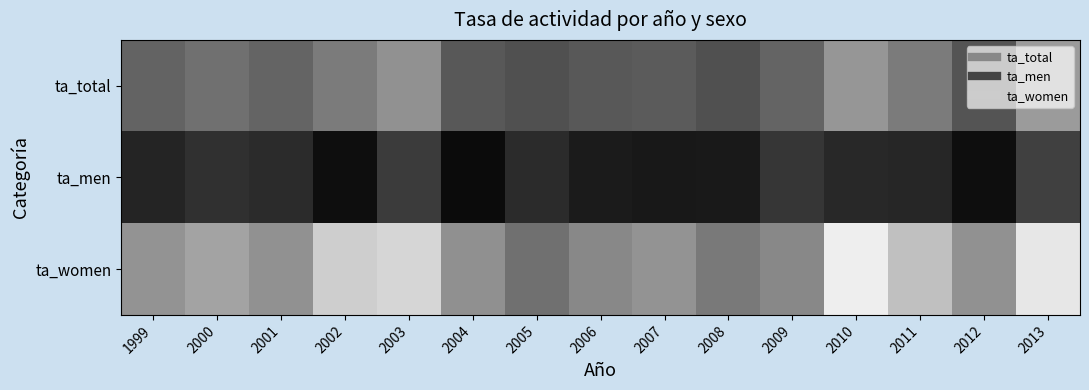

Reading left to right, transcribe all the data shown in this chart.

ta_total: 1999=0.1	2000=0.1	2001=0.1	2002=0.1	2003=0.1	2004=0.1	2005=0.1	2006=0.1	2007=0.1	2008=0.1	2009=0.1	2010=0.1	2011=0.1	2012=0.1	2013=0.1
ta_men: 1999=0.0	2000=0.0	2001=0.0	2002=0.0	2003=0.0	2004=0.0	2005=0.0	2006=0.0	2007=0.0	2008=0.0	2009=0.0	2010=0.0	2011=0.0	2012=0.0	2013=0.0
ta_women: 1999=0.1	2000=0.1	2001=0.1	2002=0.1	2003=0.1	2004=0.1	2005=0.1	2006=0.1	2007=0.1	2008=0.1	2009=0.1	2010=0.1	2011=0.1	2012=0.1	2013=0.1